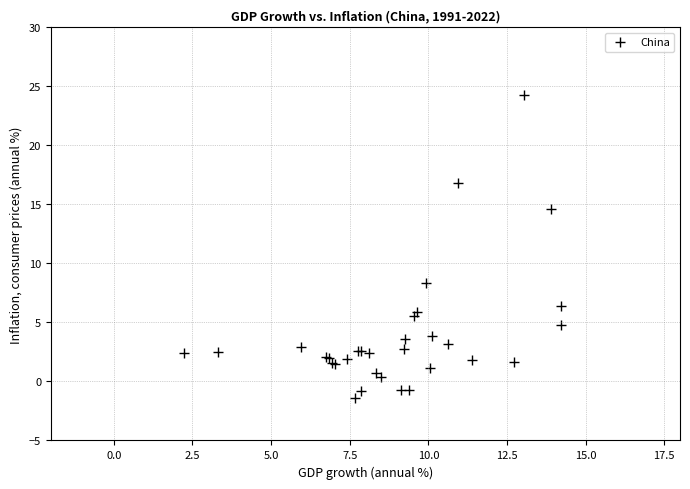

What Y value in the scatter plot is closest to 11?

8.3